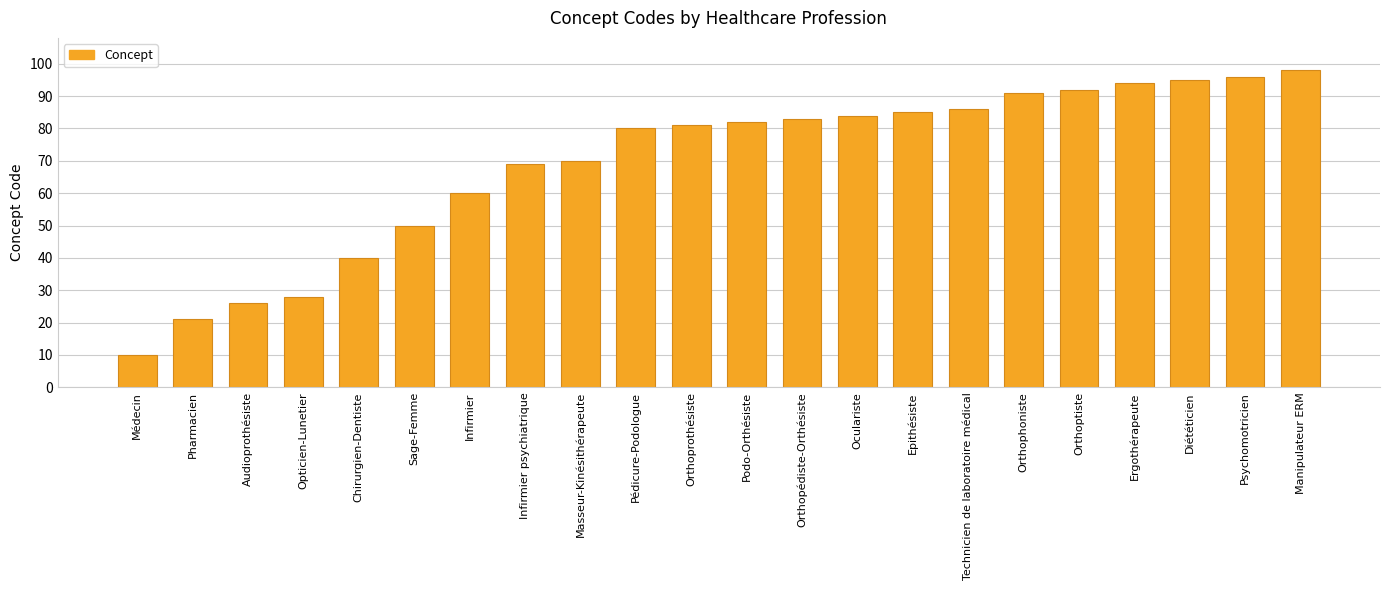

How many categories are shown in the chart?

22